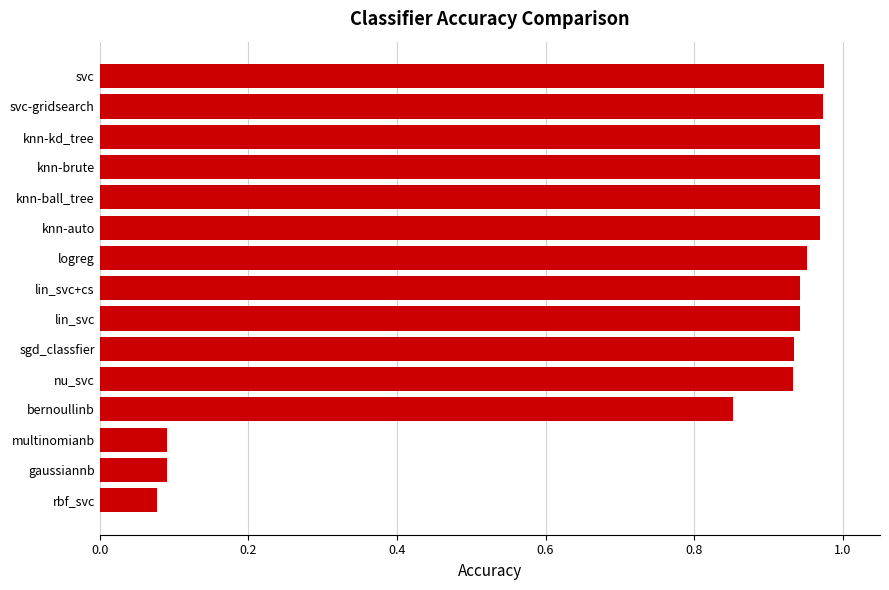

Are the bars horizontal?

Yes